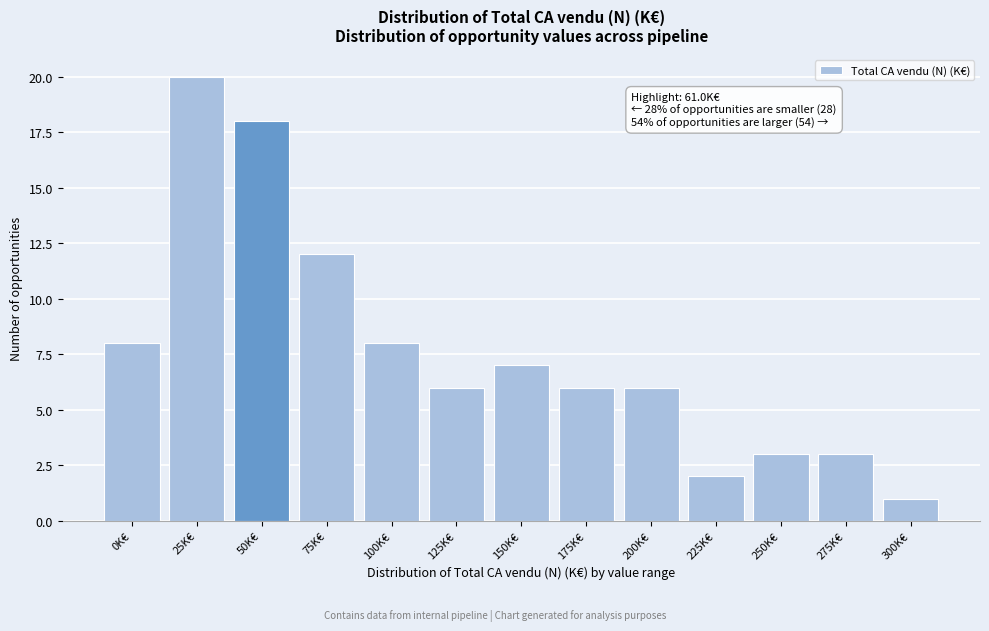

Reading right to left, list all the values displayed in this chart.

1	3	3	2	6	6	7	6	8	12	18	20	8